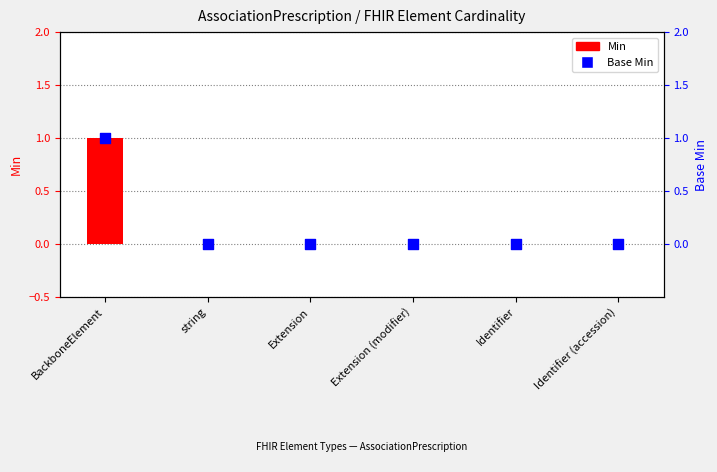

Which series has the widest spread of Y values?

Min